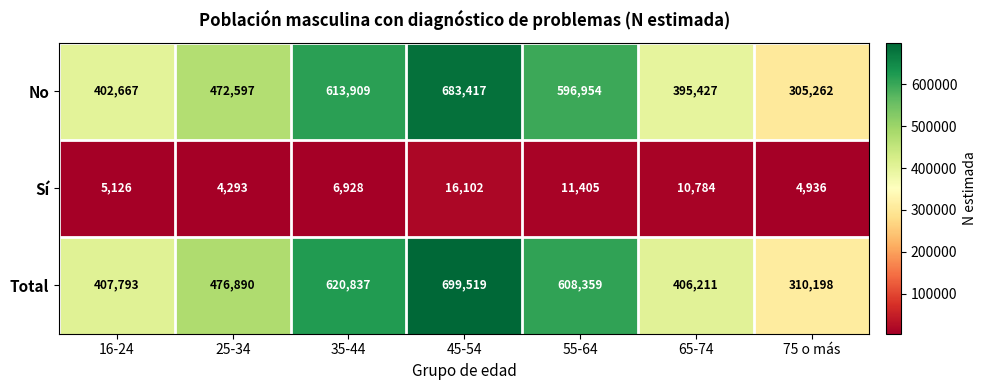

At 75 o más, list the series in order from largest to smallest.

Total, No, Sí